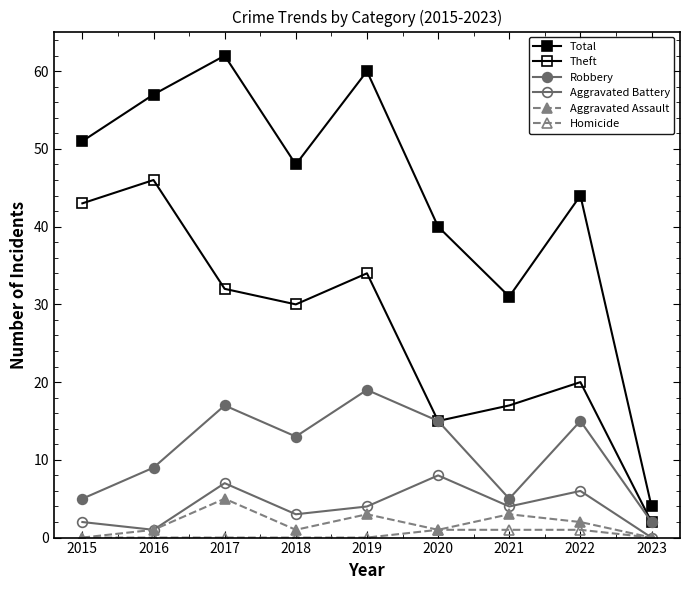

Reading right to left, list all the values displayed in this chart.

Total: 2023=4	2022=44	2021=31	2020=40	2019=60	2018=48	2017=62	2016=57	2015=51
Theft: 2023=2	2022=20	2021=17	2020=15	2019=34	2018=30	2017=32	2016=46	2015=43
Robbery: 2023=2	2022=15	2021=5	2020=15	2019=19	2018=13	2017=17	2016=9	2015=5
Aggravated Battery: 2023=0	2022=6	2021=4	2020=8	2019=4	2018=3	2017=7	2016=1	2015=2
Aggravated Assault: 2023=0	2022=2	2021=3	2020=1	2019=3	2018=1	2017=5	2016=1	2015=0
Homicide: 2023=0	2022=1	2021=1	2020=1	2019=0	2018=0	2017=0	2016=0	2015=0